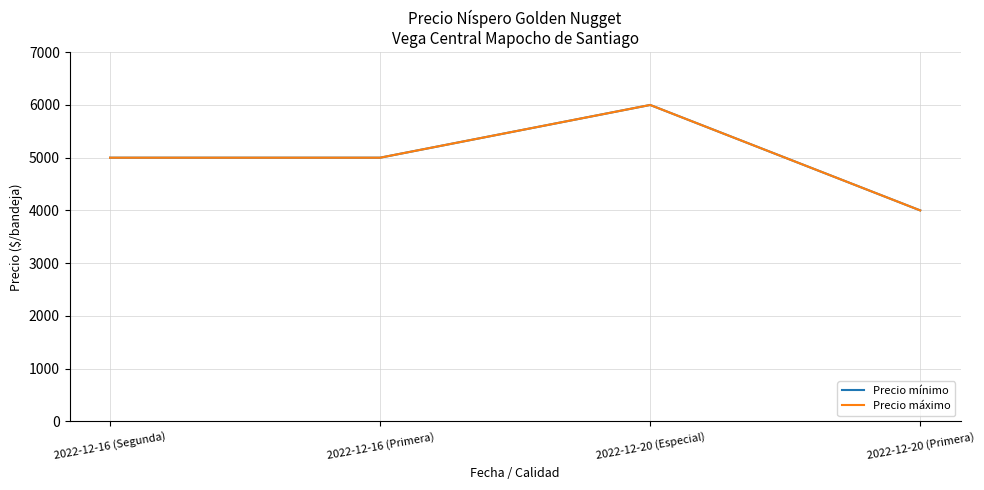

Where does the Precio mínimo series first go above 5000?

2022-12-20 (Especial)